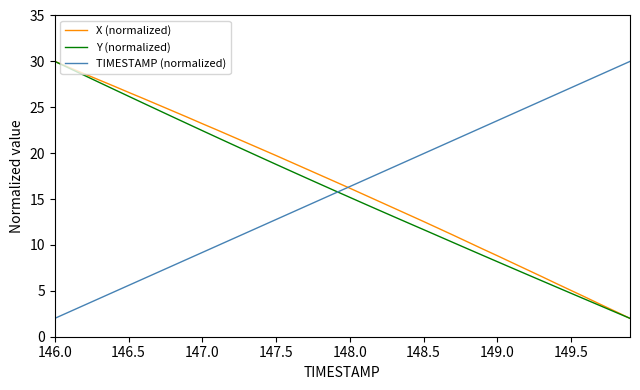

What is the minimum value shown in the chart?

2.0